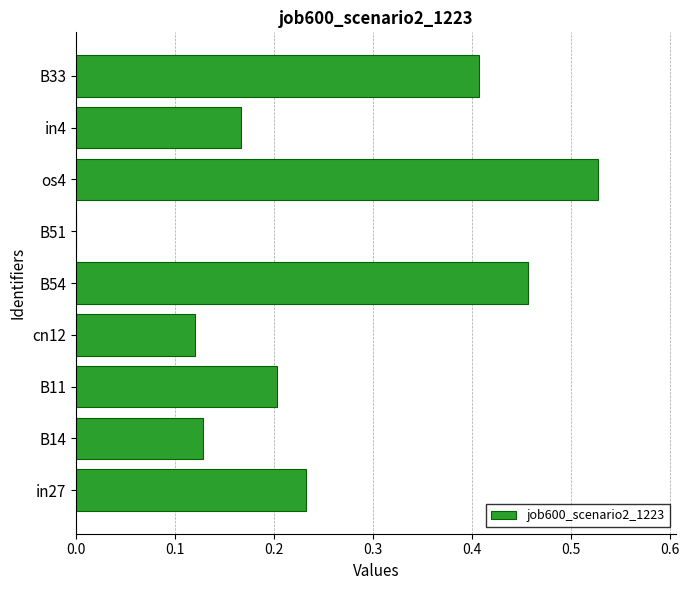

What is the sum of all values?

2.2